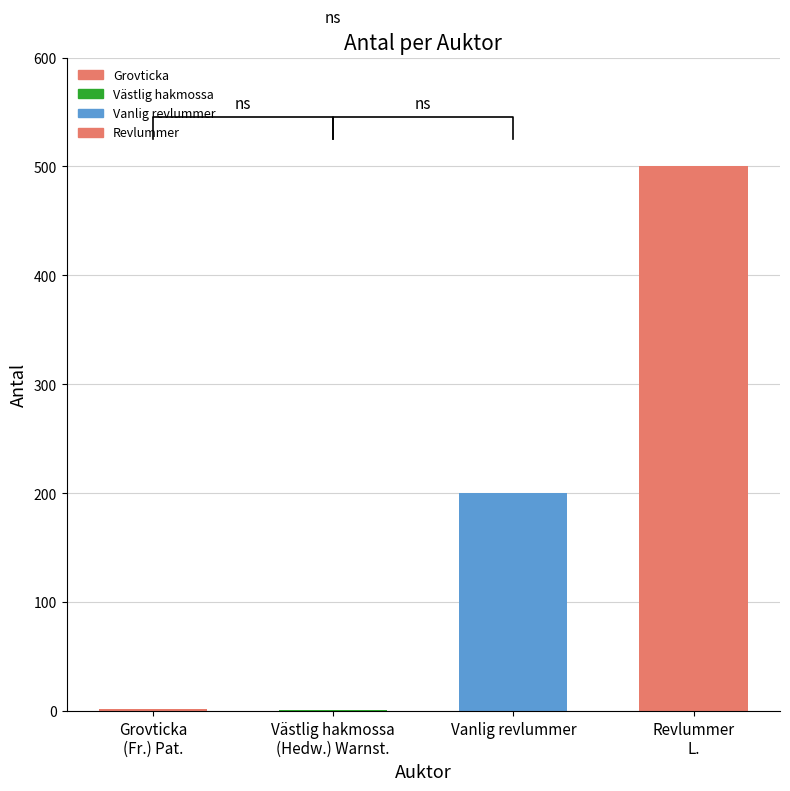

Reading right to left, transcribe all the data shown in this chart.

L.=500	=200	(Hedw.) Warnst.=1	(Fr.) Pat.=2